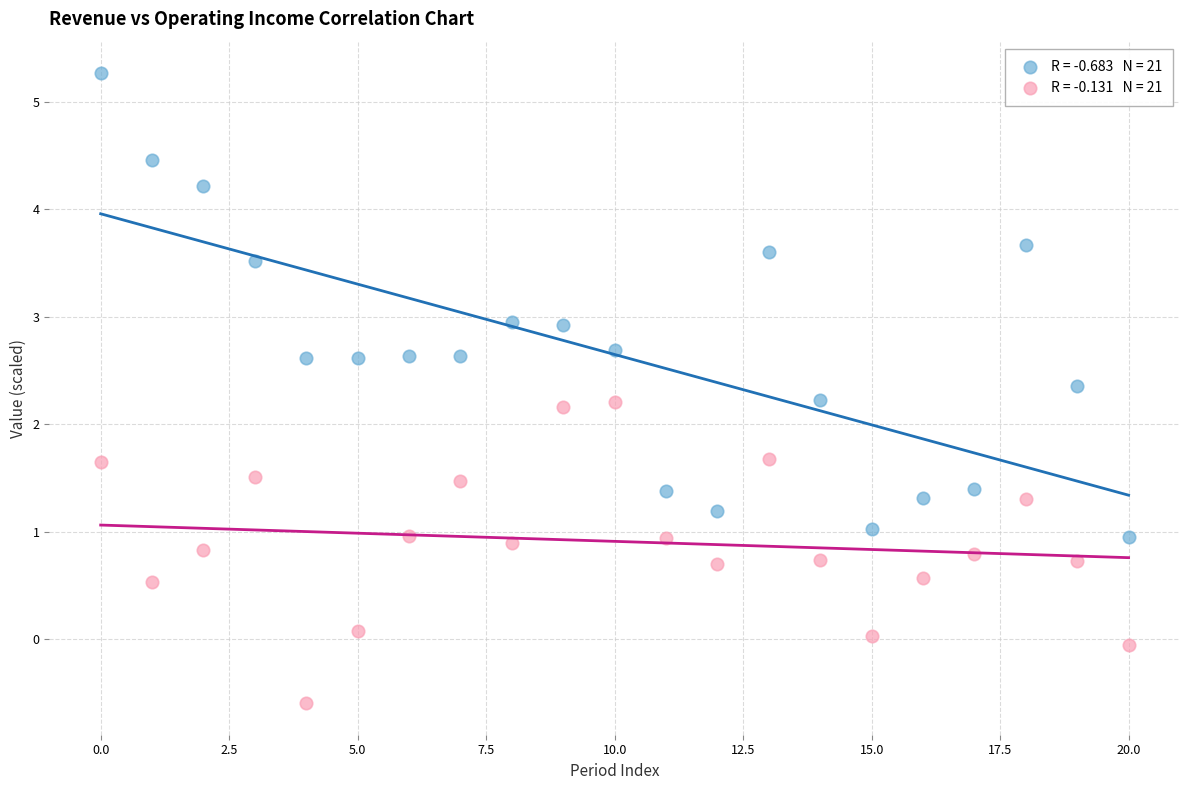

How many data points are displayed?

42